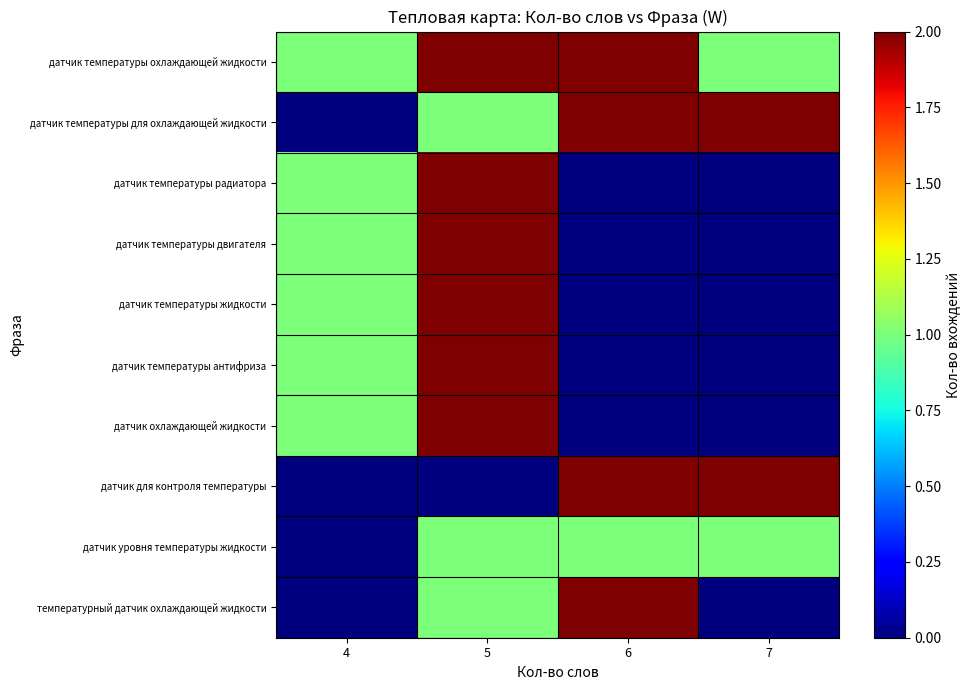

What is the total value across all series at 5?

15